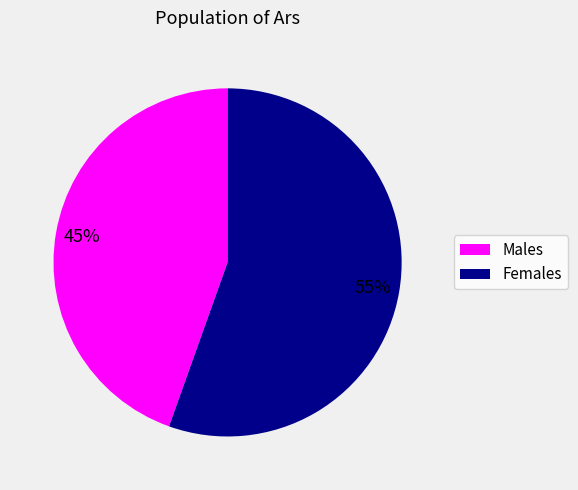

The Males slice represents 56% of the pie. True or false?

False